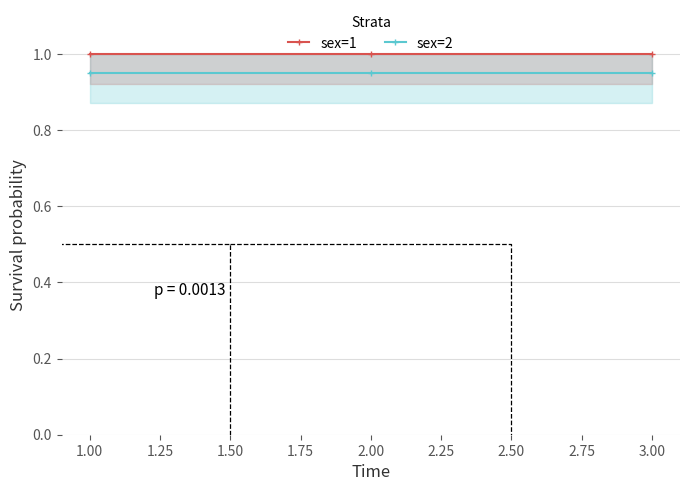

True or false: sex=1 has a value of 1.0 at 3.00.

True